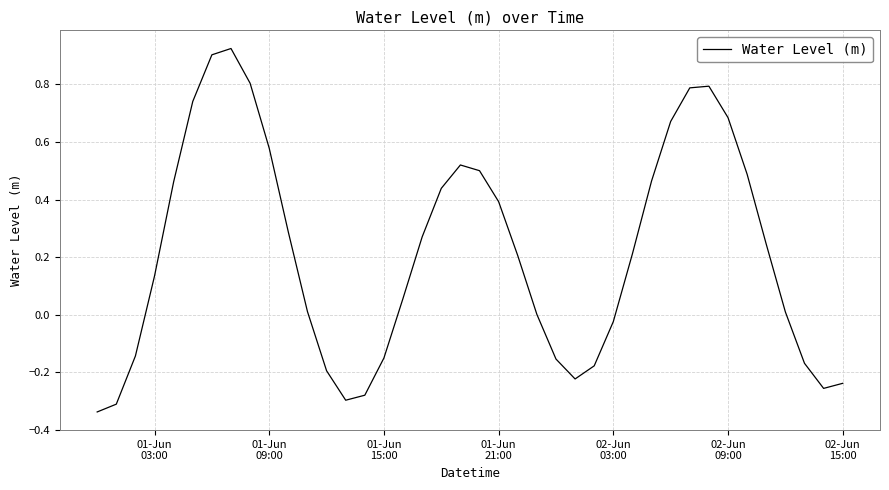

What is the difference between the maximum and minimum values?

1.3